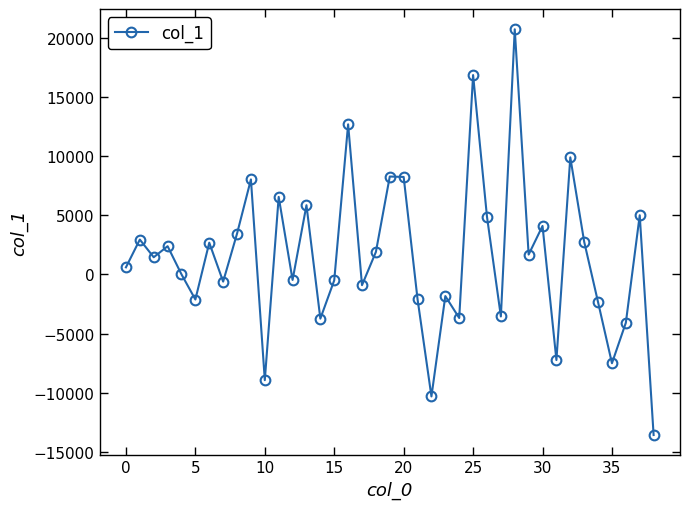

What is the smallest value displayed?

-13558.1